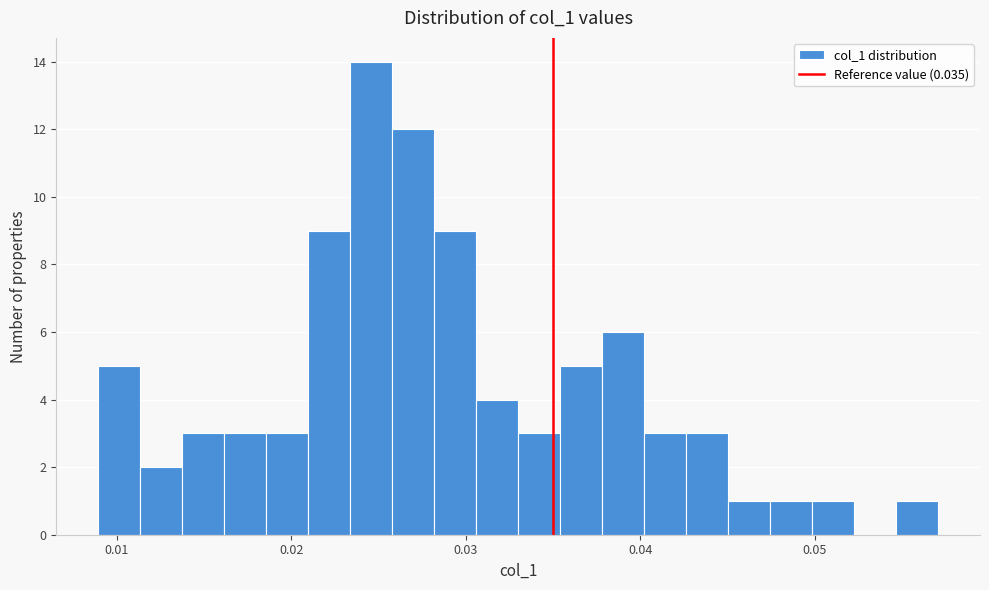

Around what value on the x-axis is the tallest bar? Give the approximate position of its centre, as read against the axis.

0.025